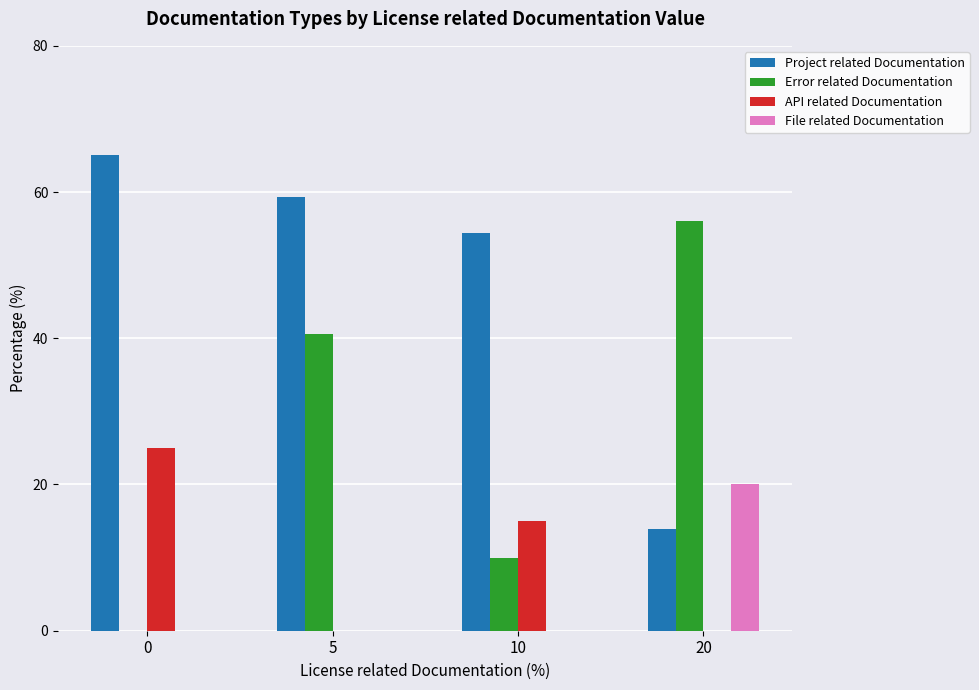

What is the spread (max minus min) of values at 0?

65.0